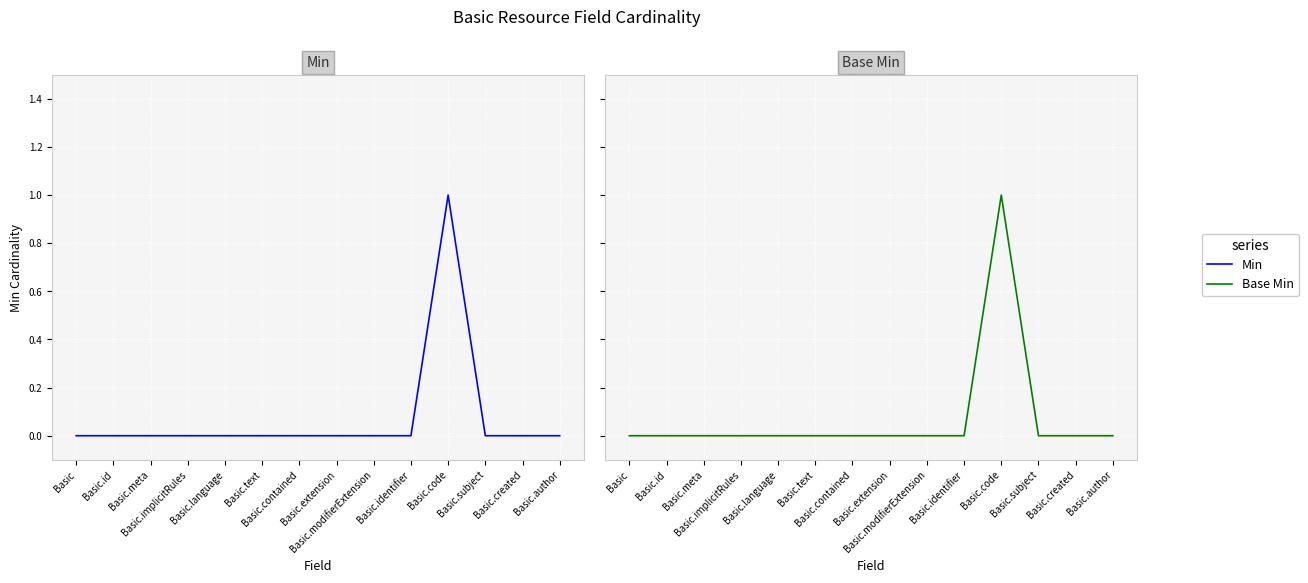

True or false: Base Min and Min intersect in this chart.

False